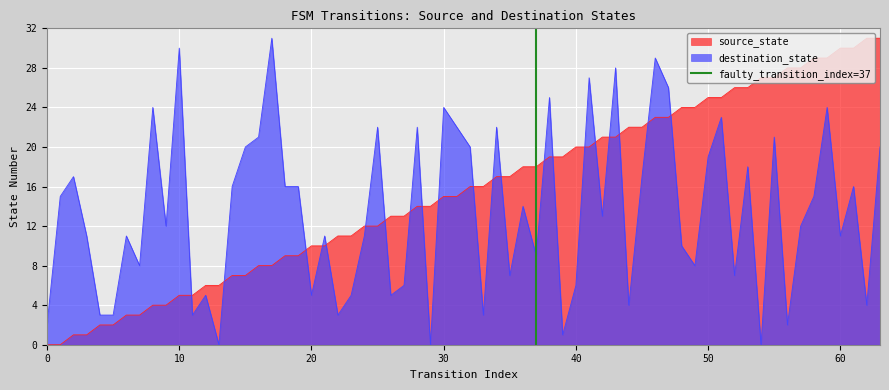

True or false: destination_state has a value of 24 at 30.

True